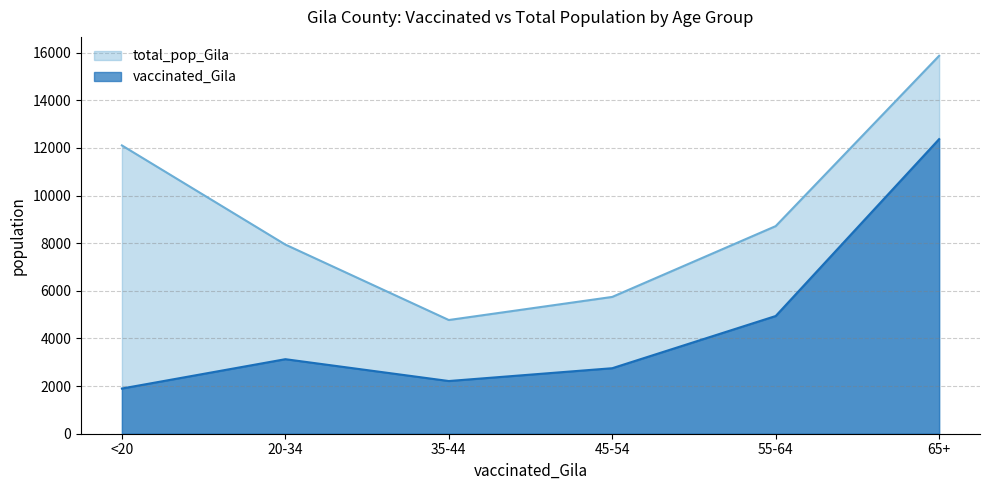

Between 35-44 and 45-54, which series saw the biggest shift?

total_pop_Gila